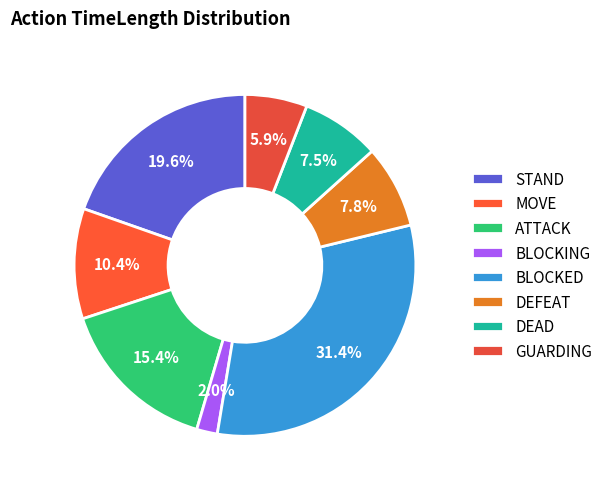

What is the smallest slice in the pie chart?

BLOCKING